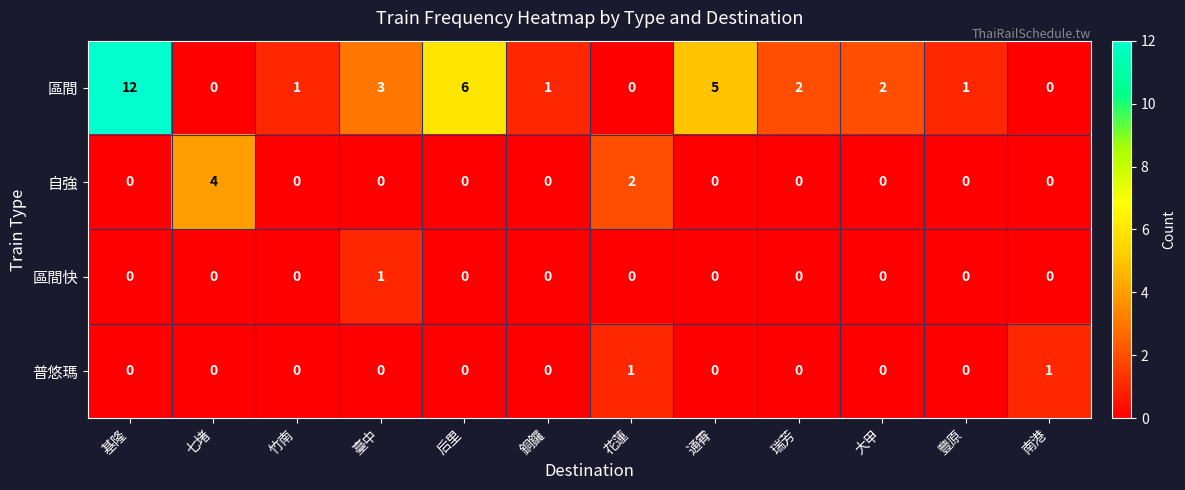

At how many categories does at least one series exceed 8?

1